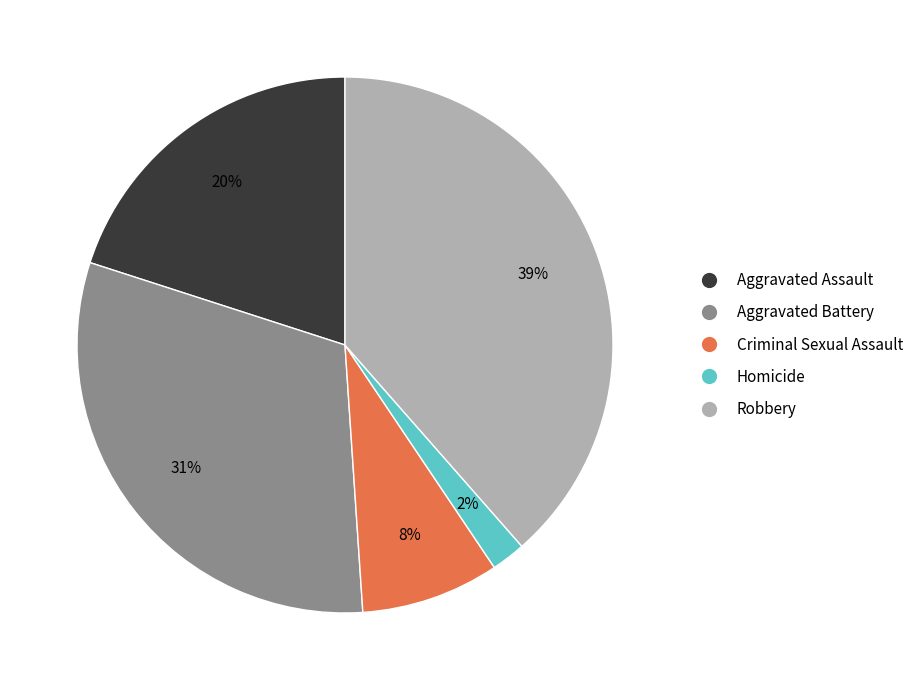

To the nearest percent, what is the difference between the Aggravated Battery and Homicide slice percentages?

29%